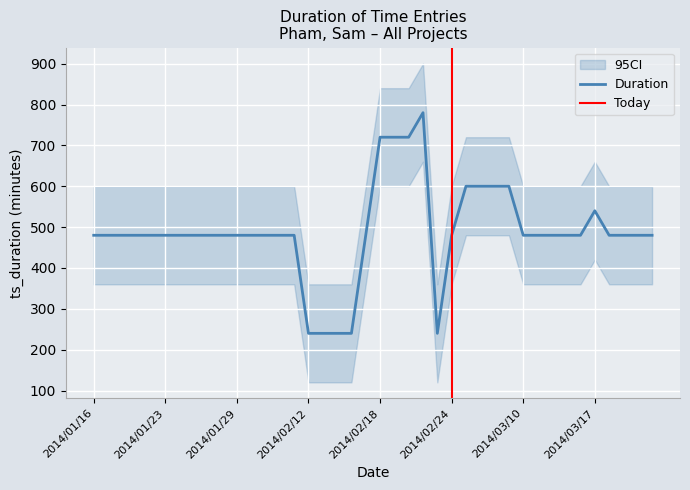

The value of Duration at 2014/03/17 is 540. True or false?

True